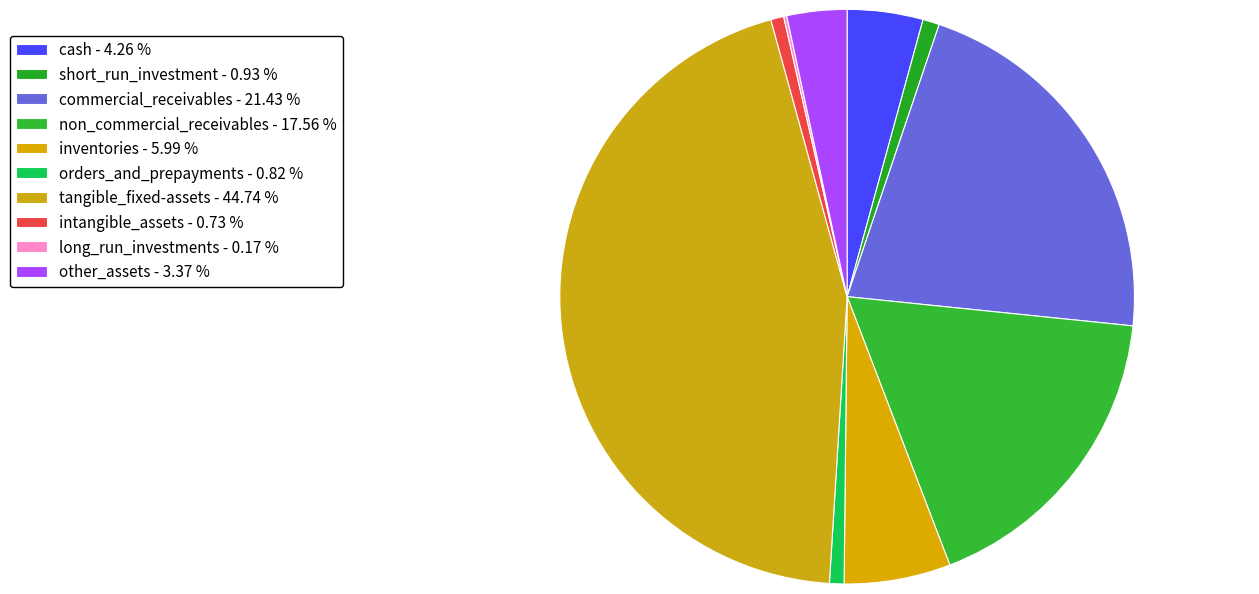

Is long_run_investments the majority of the pie?

No